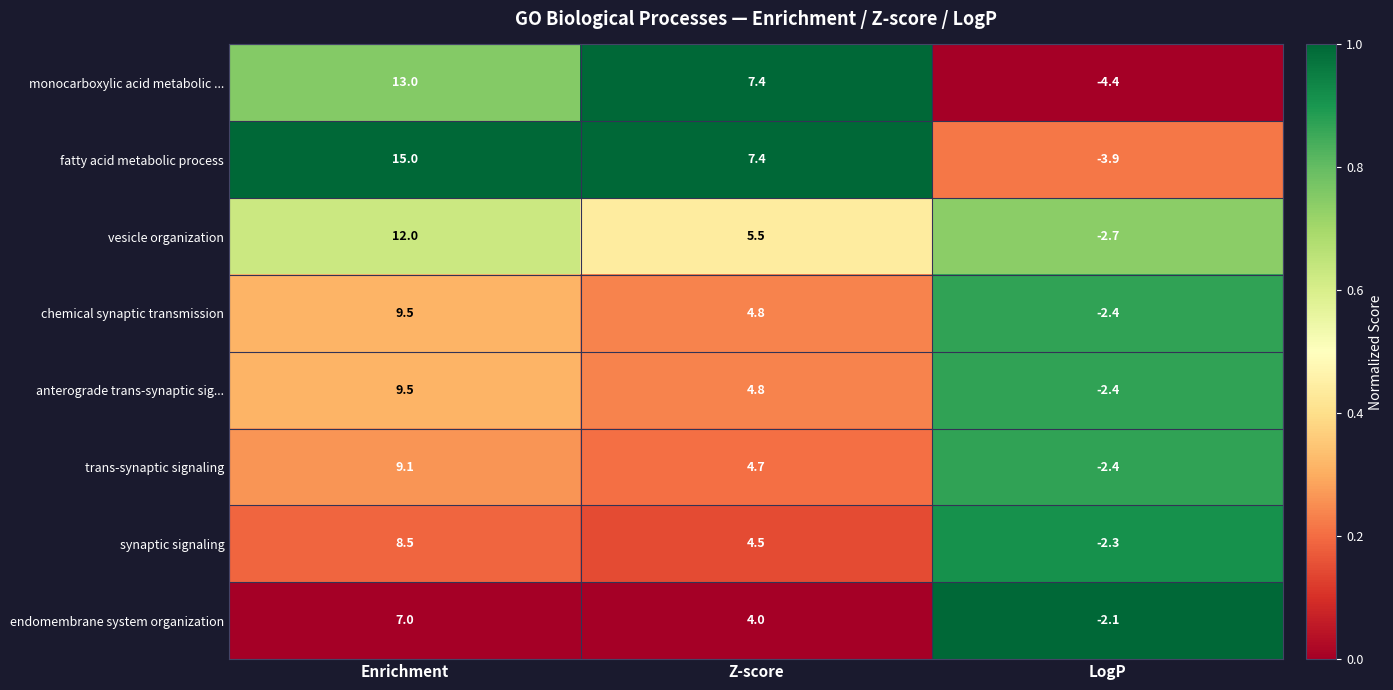

The endomembrane system organization series shows -0.5 at LogP. True or false?

False